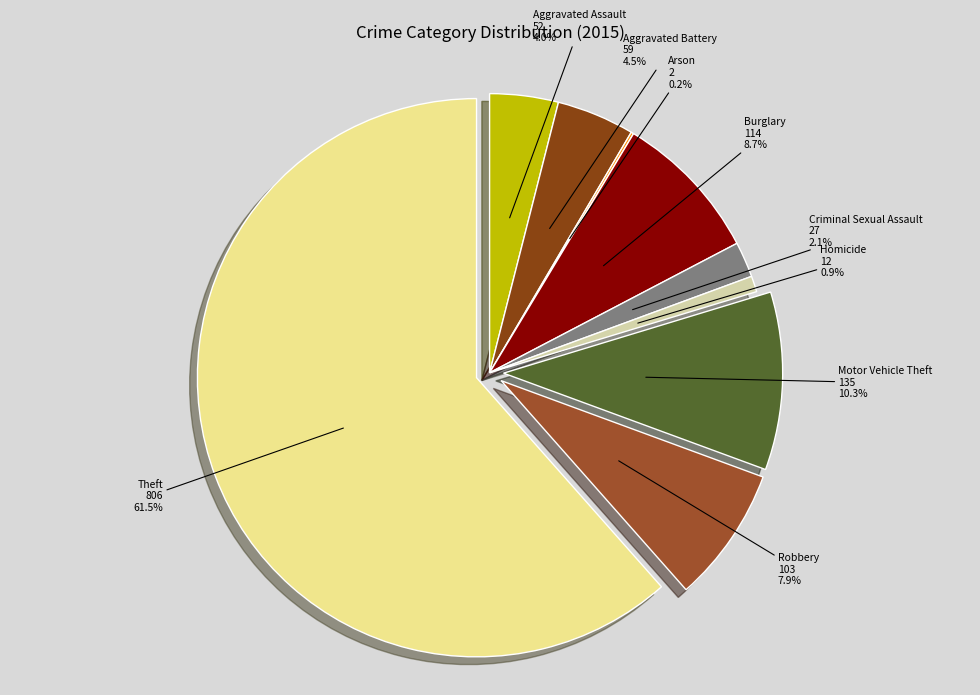

What is the ratio of the value at Robbery to the value at Burglary?

0.9